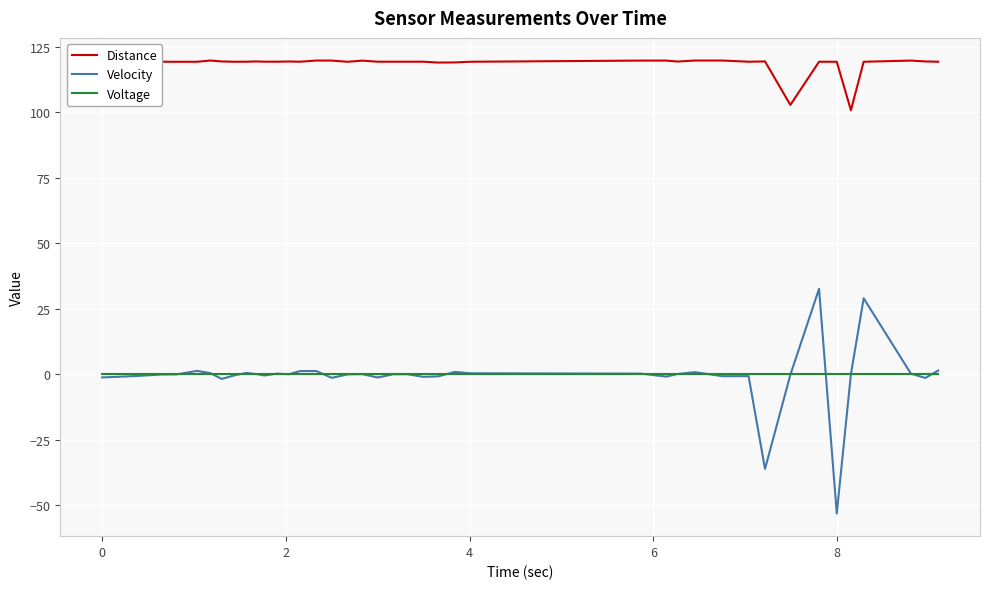

Rank the series by their maximum value, from lowest to highest.

Voltage, Velocity, Distance